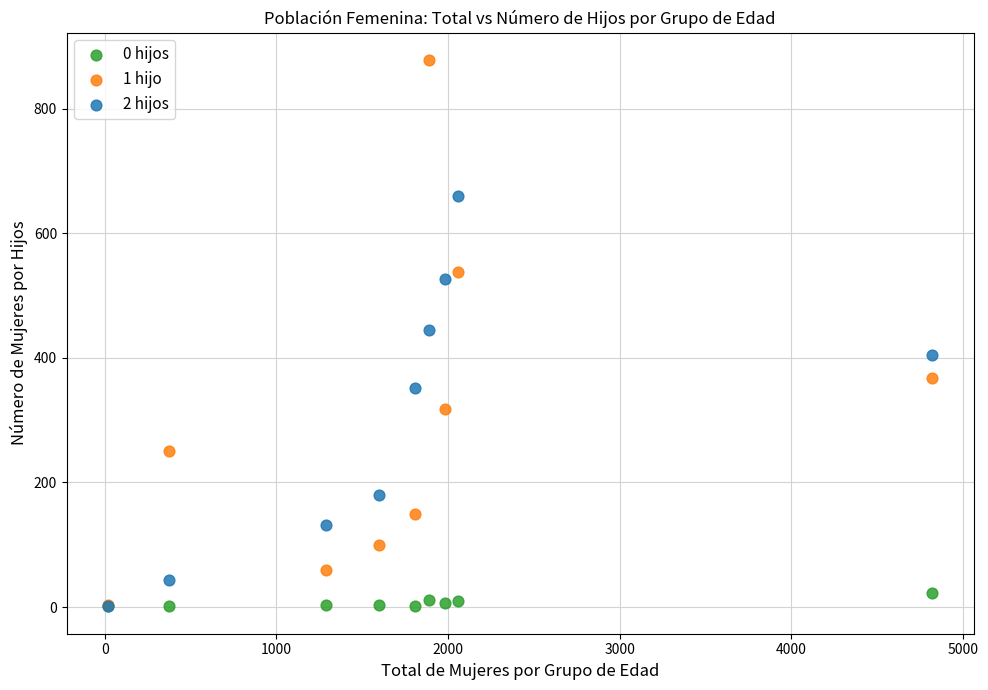

Which series has the largest Y range (max minus min)?

1 hijo